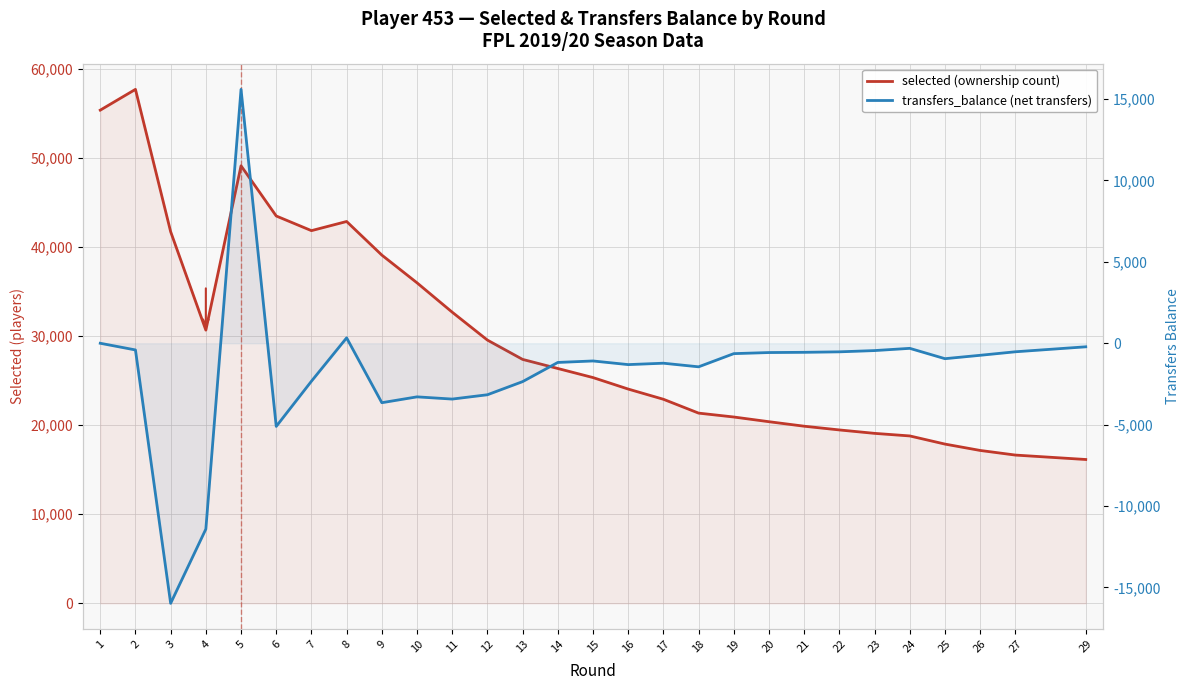

Between 2 and 11, which is larger?

2